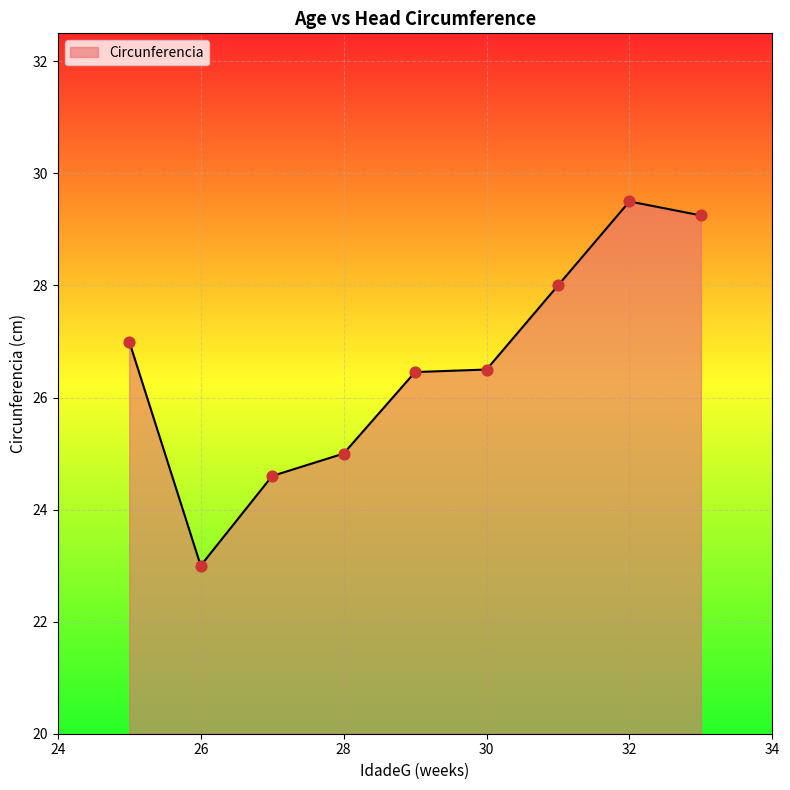

What is the greatest value displayed?

29.5